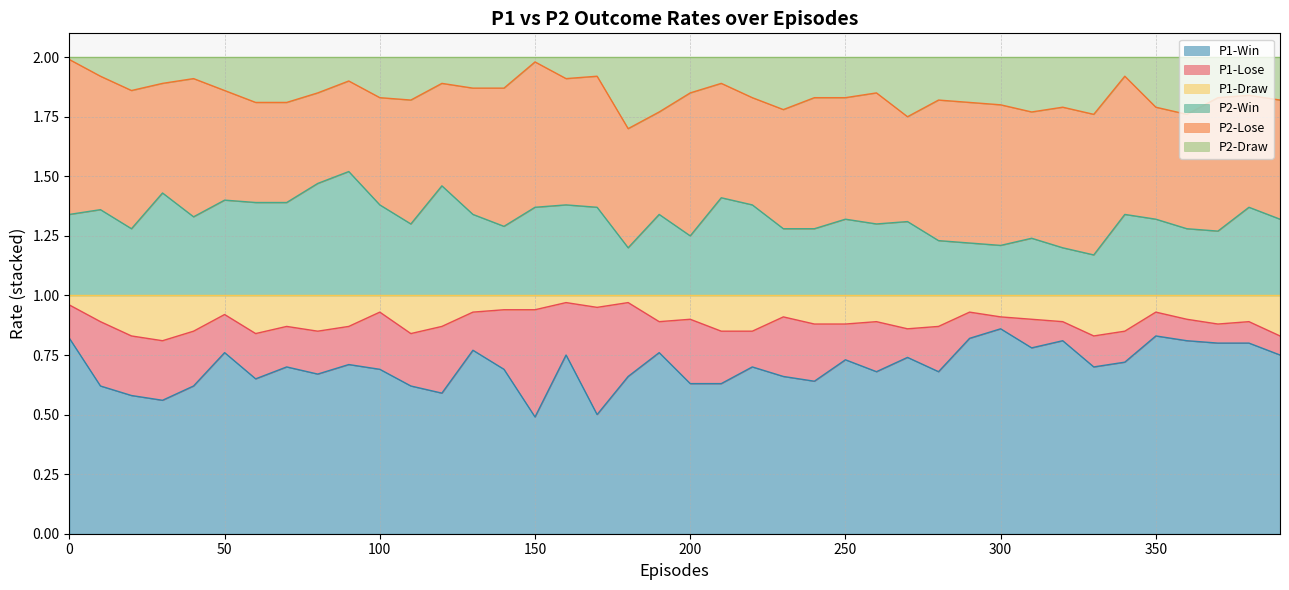

What is the difference between the maximum and minimum values in the P1-Draw series?

0.2